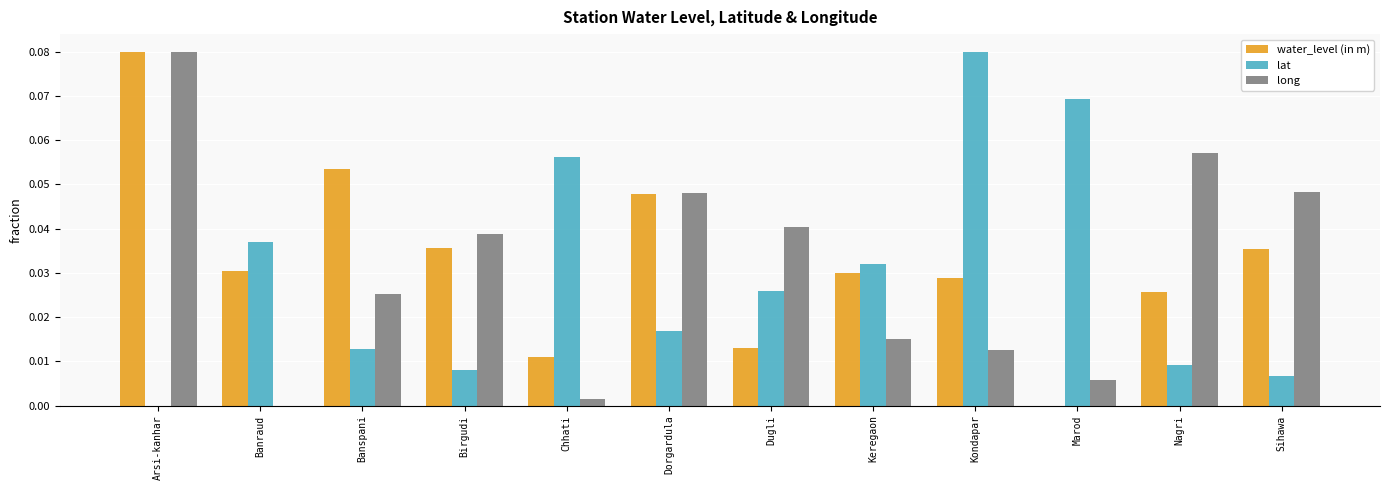

Which series has the largest total across all categories?

water_level (in m)